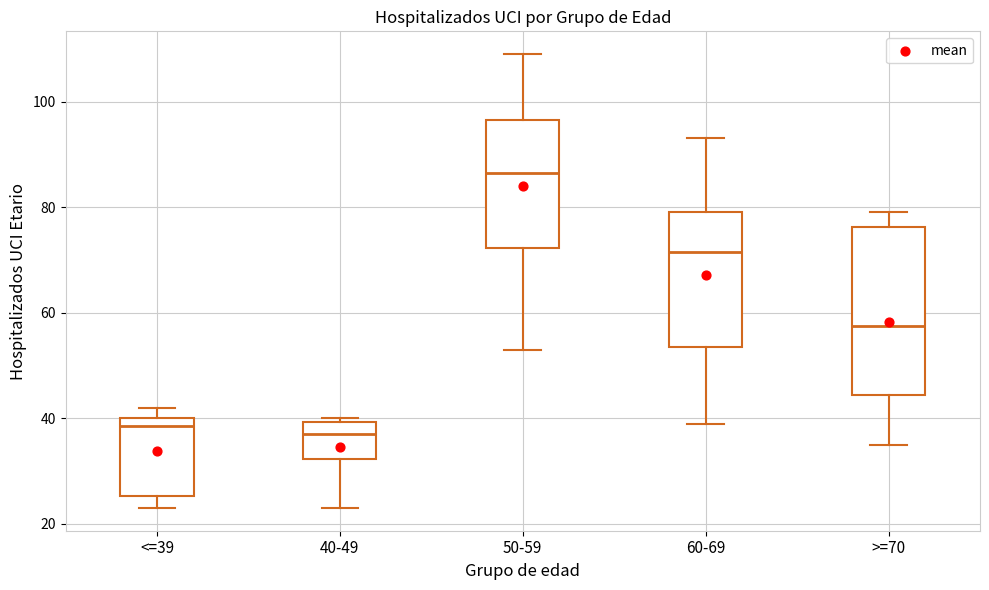

Reading left to right, transcribe this box plot: for each box, give where its median line is, the range the box spans, and where its two whiskers end, as read against the y-axis. The values are not printed on the chart, so give them approximately, as read against the axis.

<=39: median 38, box 26 to 40, whiskers 24 to 42
40-49: median 38, box 32 to 40, whiskers 24 to 40 (just above the box's upper edge)
50-59: median 86, box 72 to 96, whiskers 54 to 110
60-69: median 72, box 54 to 80, whiskers 40 to 94
>=70: median 58, box 44 to 76, whiskers 36 to 80